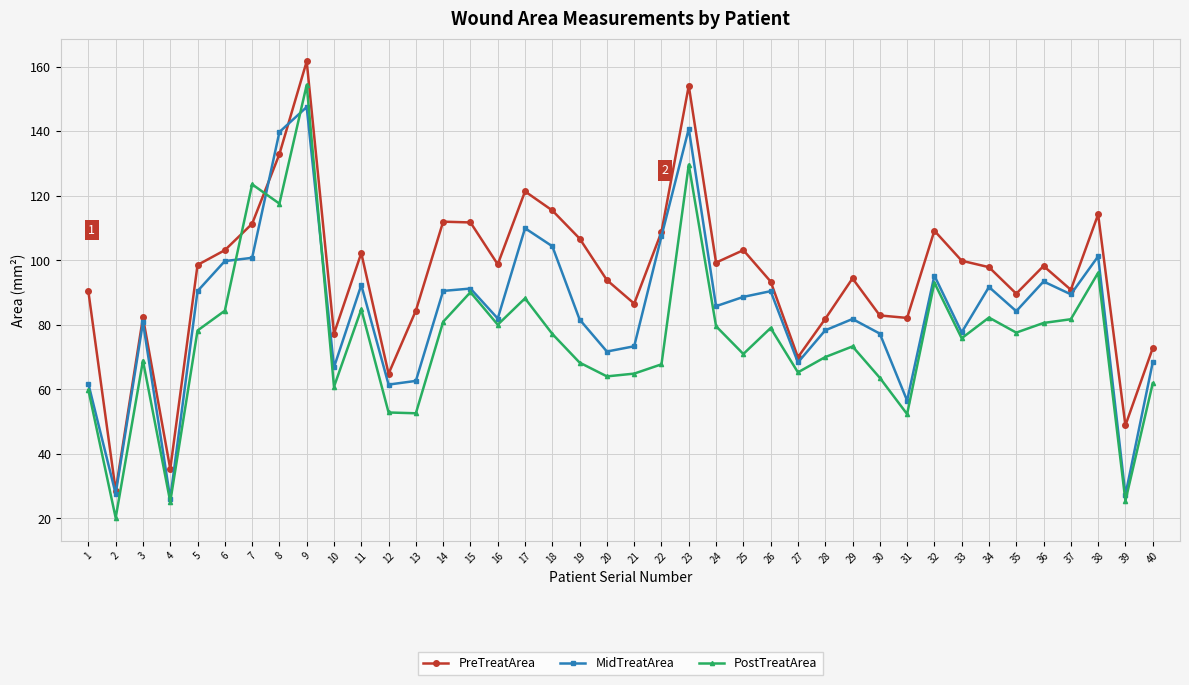

Is it true that PreTreatArea equals 161.6 at 9?

True